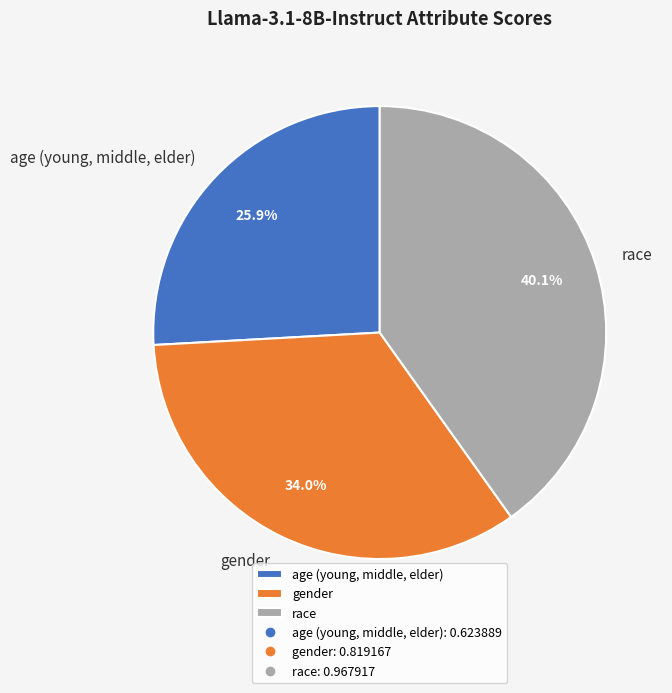

Which has a higher value, race or gender?

race